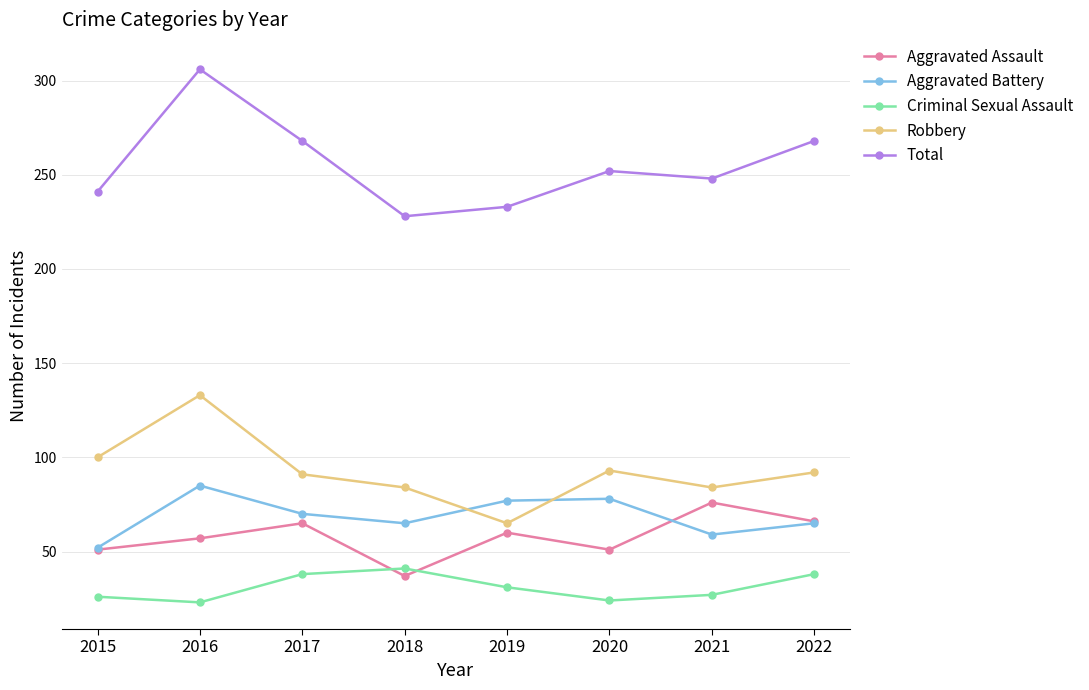

How many interior local valleys does the Aggravated Assault series have?

2